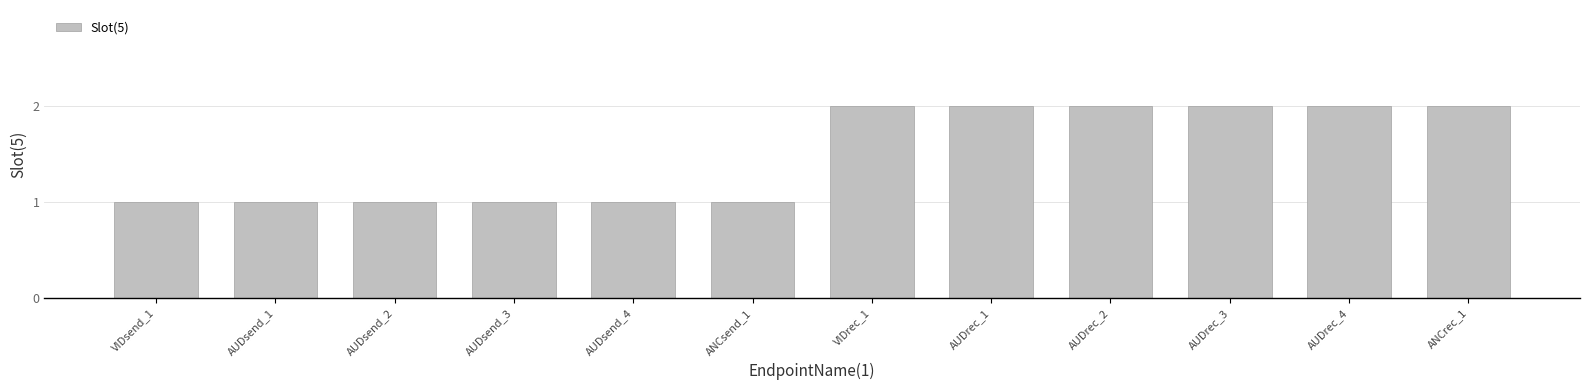

What is the label of the 4th bar from the right?

AUDrec_2